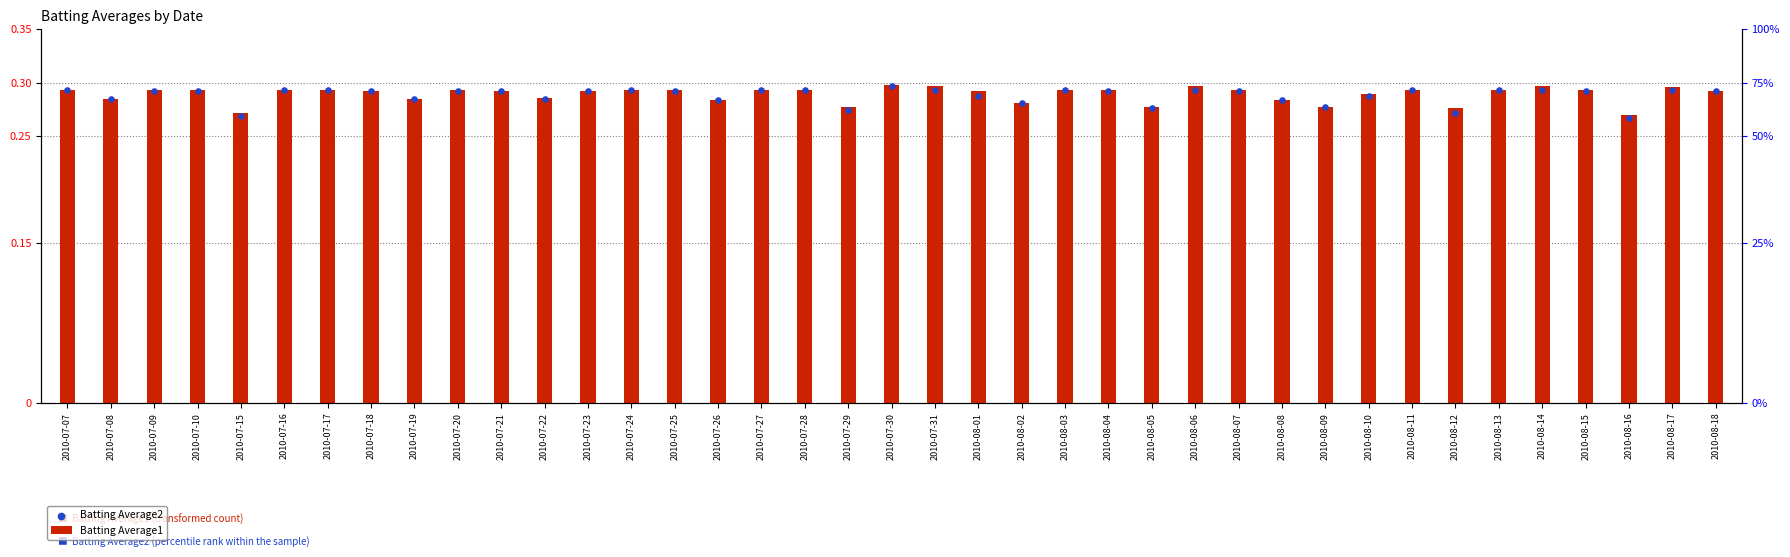

What is the total value across all series at 2010-08-04?

0.6